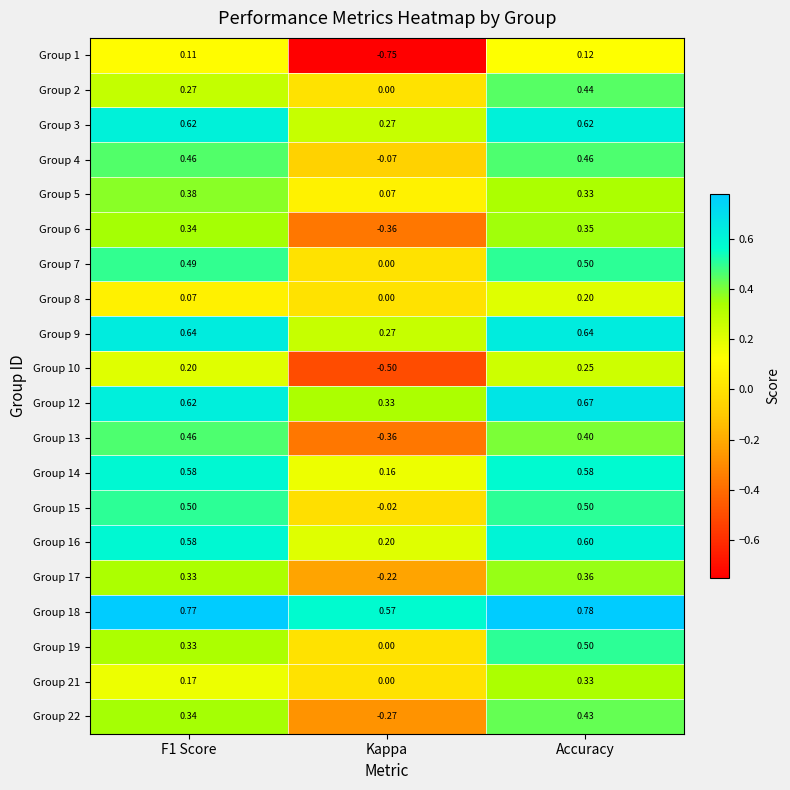

At which label is Group 21 closest to 0?

Kappa